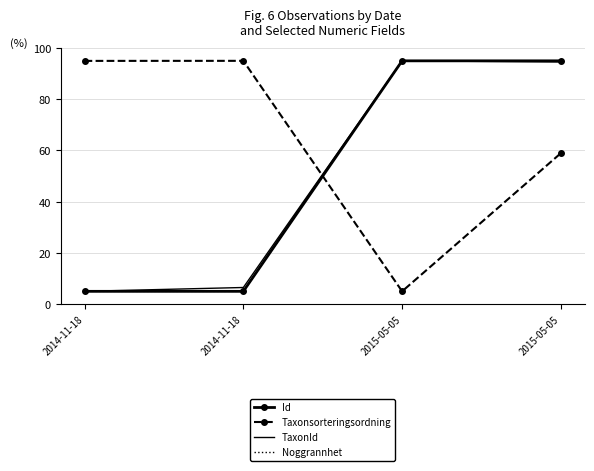

At which label is Taxonsorteringsordning closest to 50?

2015-05-05